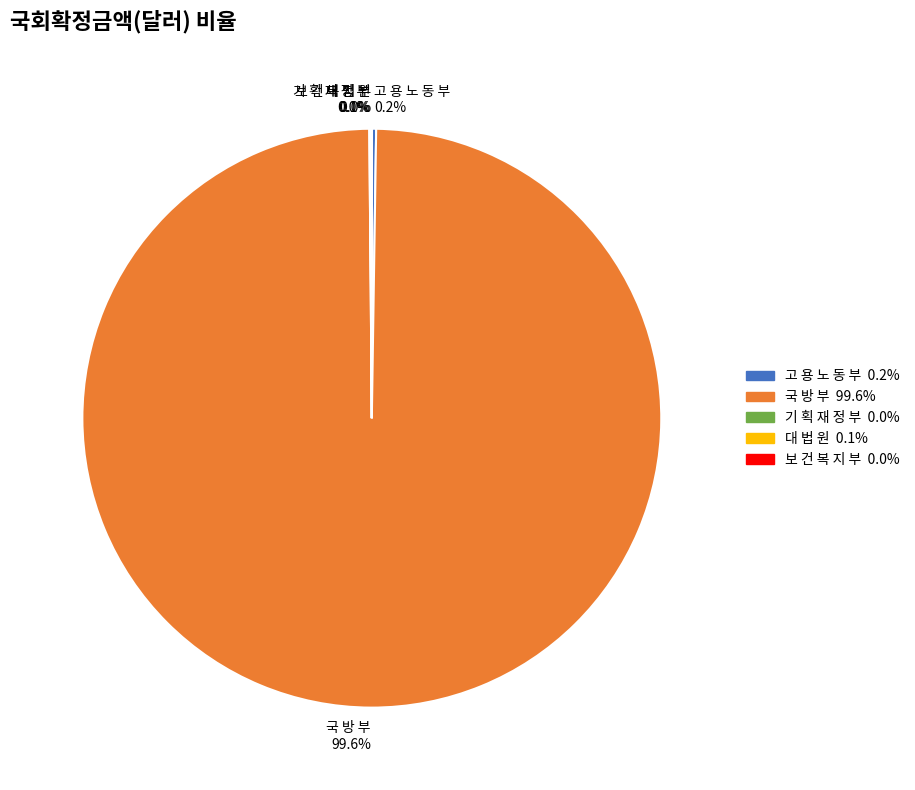

Does any single category account for the majority?

Yes